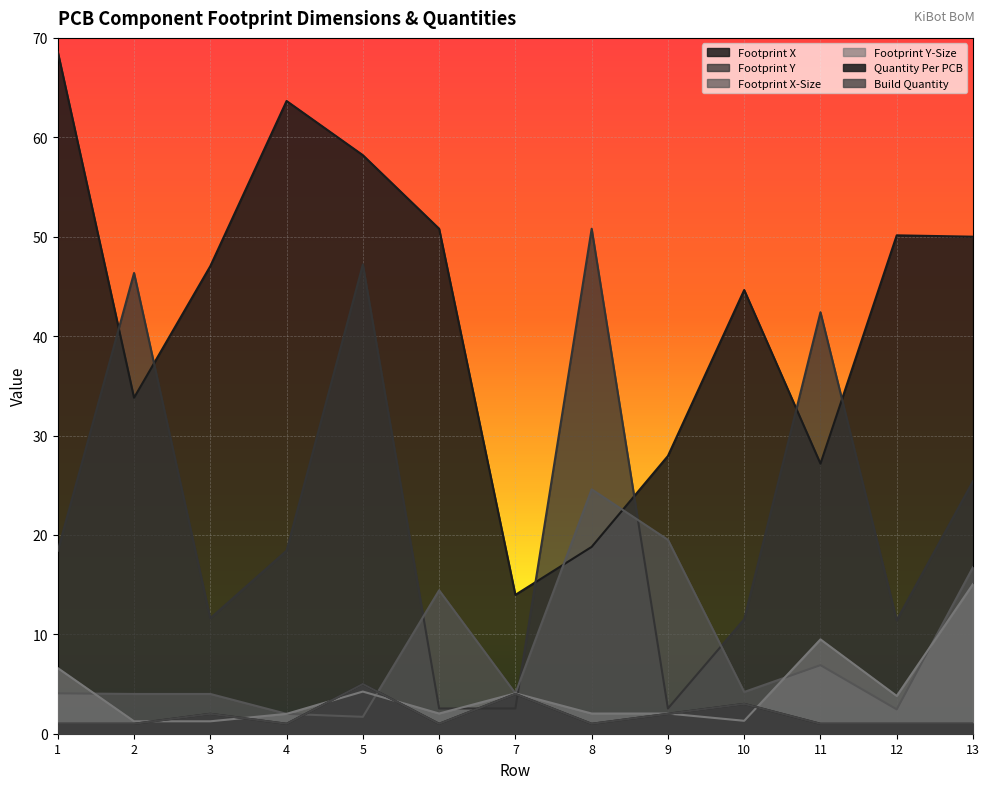

What is the maximum value shown in the chart?

68.6